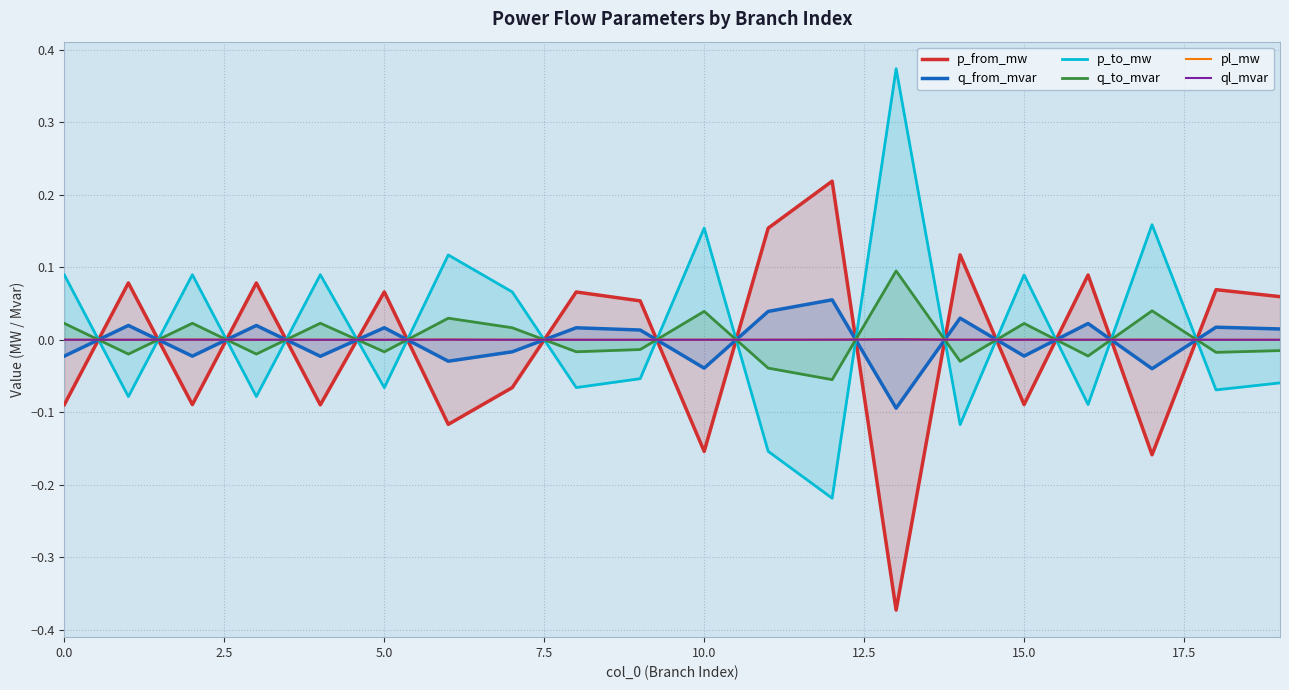

Where is pl_mw nearest to the value 0?

18